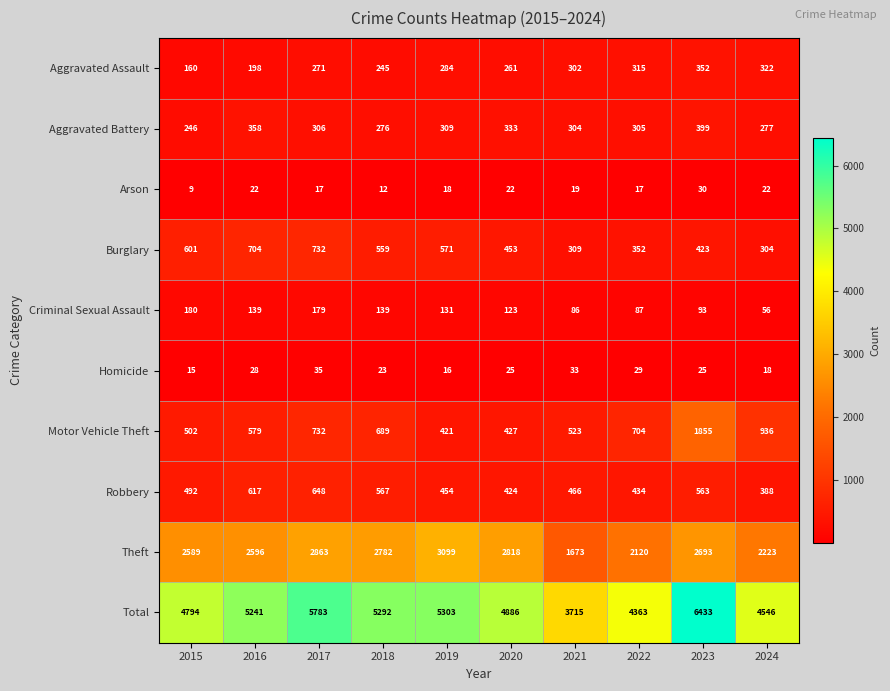

What is the difference between the second highest and minimum values in the Aggravated Battery series?

112